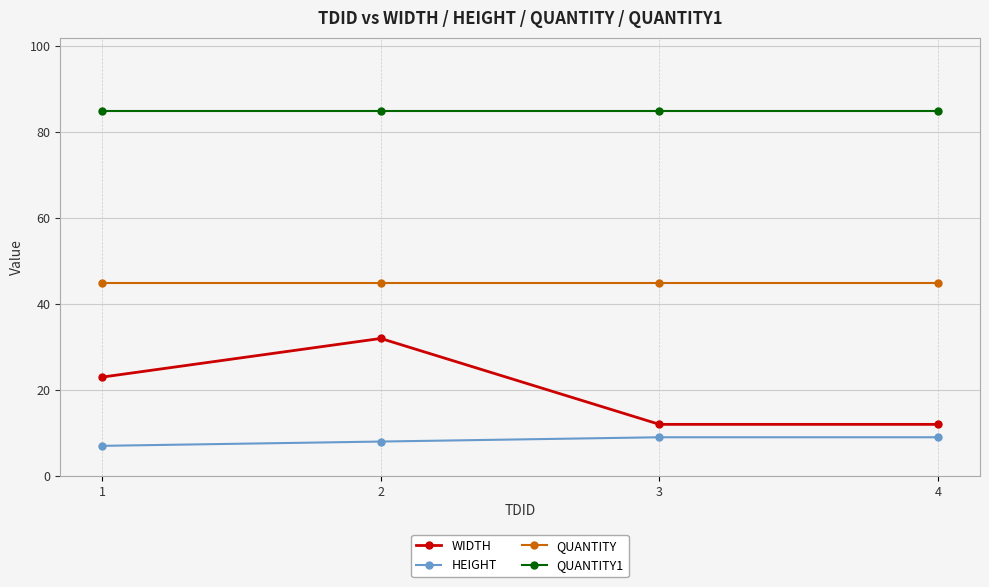

Is the value of QUANTITY at 4 greater than the value of WIDTH at 1?

Yes